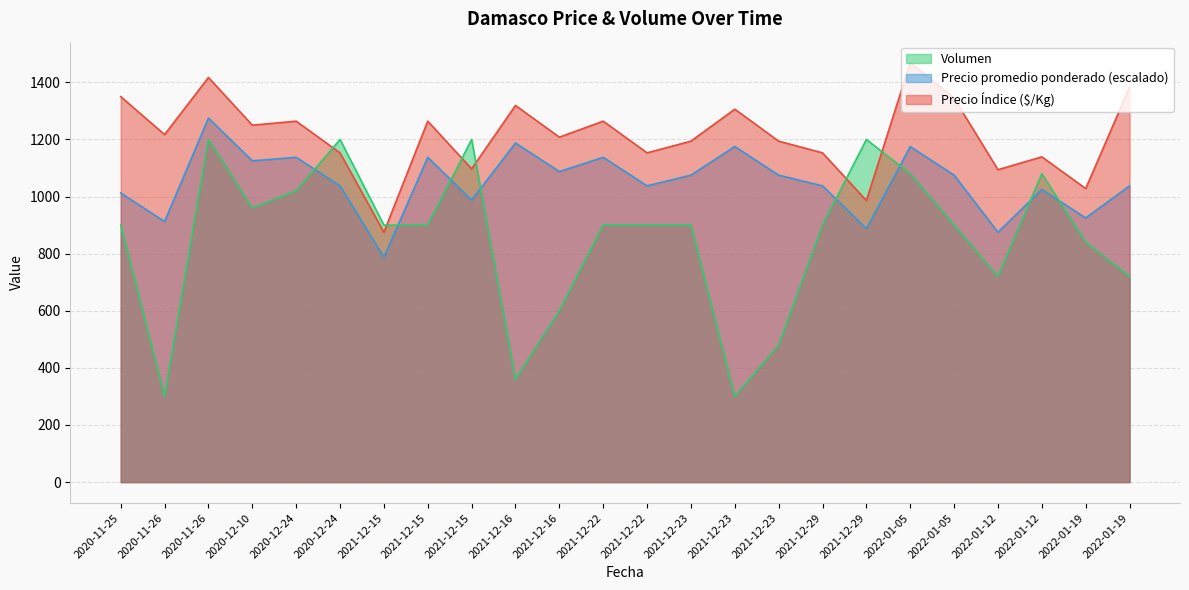

Which category has the lowest value across all series?

2020-11-26